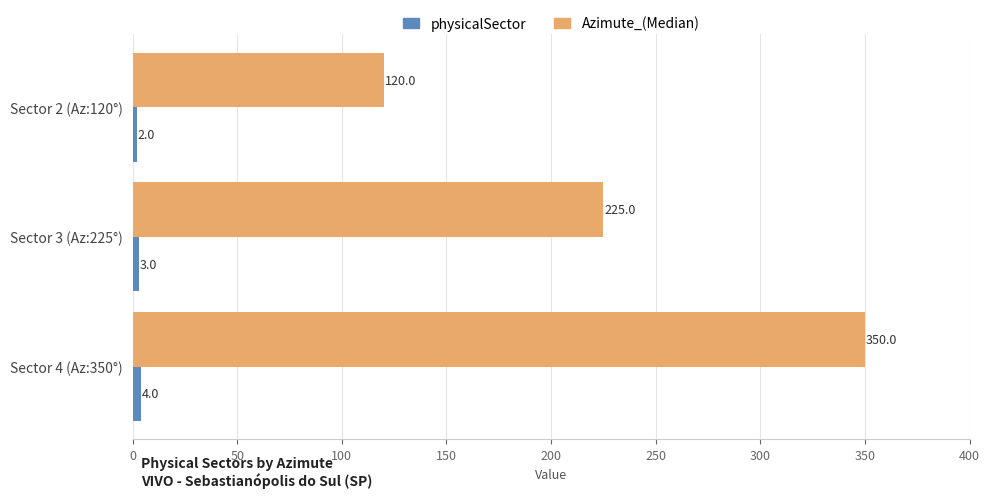

The physicalSector series shows 3 at Sector 3 (Az:225°). True or false?

True